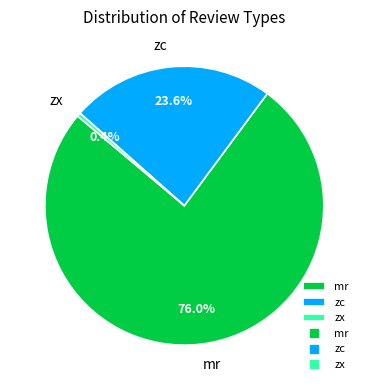

Which slice represents more than half of the pie?

mr